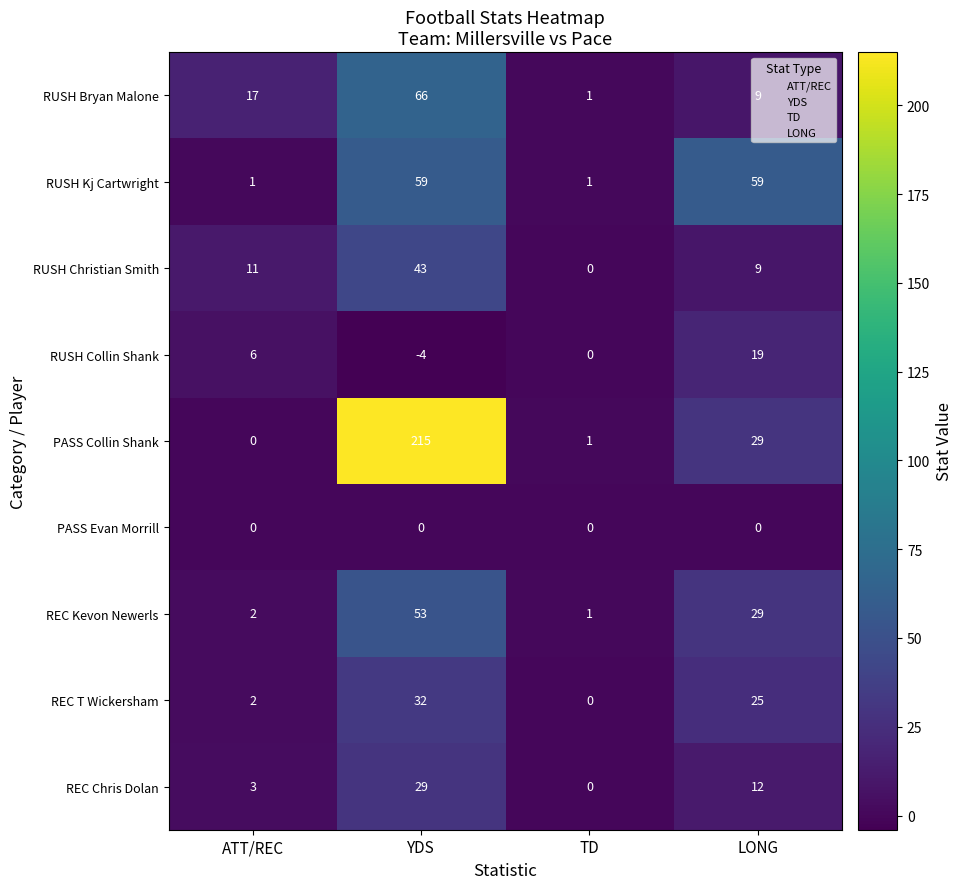

Which label corresponds to the smallest value in the chart?

YDS